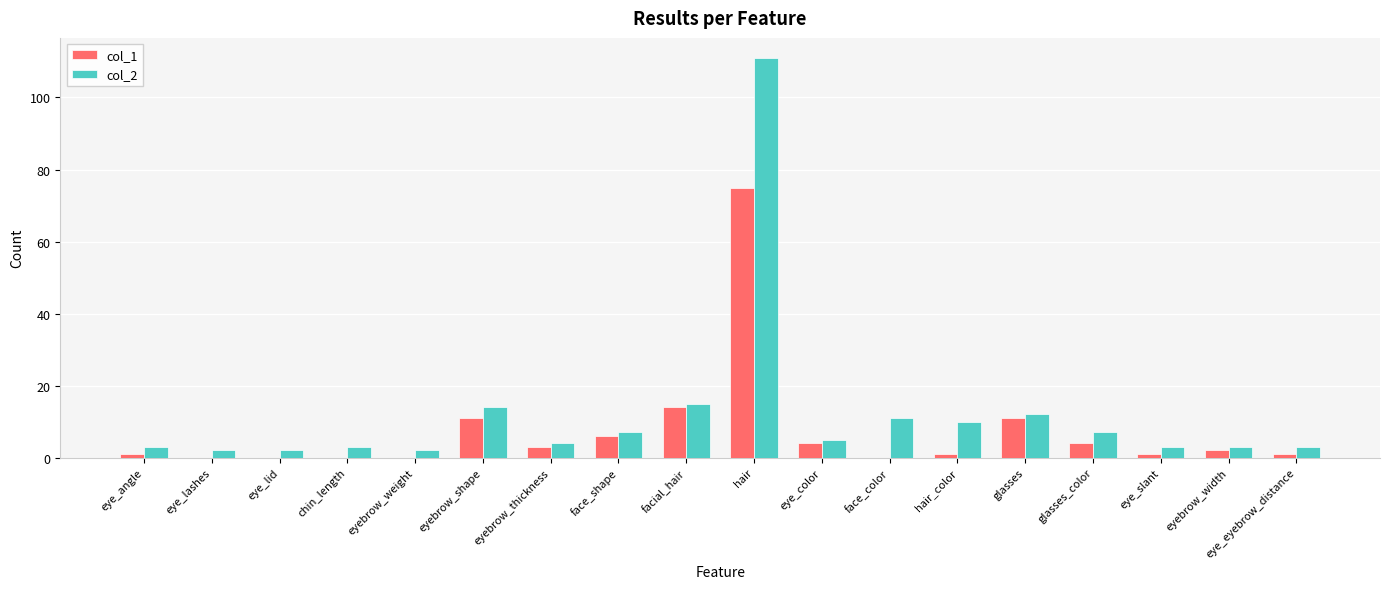

Which category has the highest value in the col_1 series?

hair